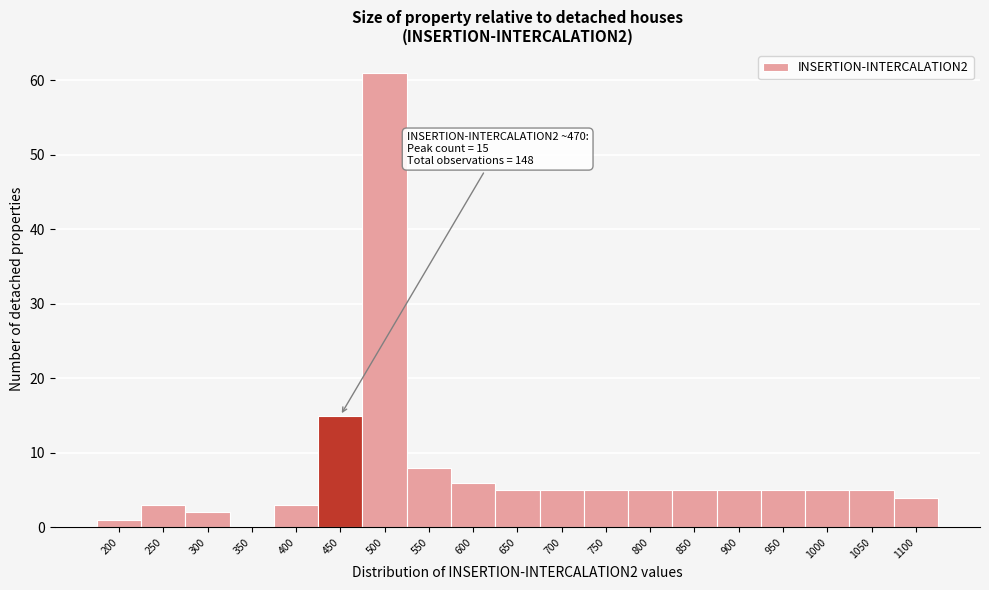

Reading left to right, extract all data points from this chart.

200=1	250=3	300=2	350=0	400=3	450=15	500=61	550=8	600=6	650=5	700=5	750=5	800=5	850=5	900=5	950=5	1000=5	1050=5	1100=4